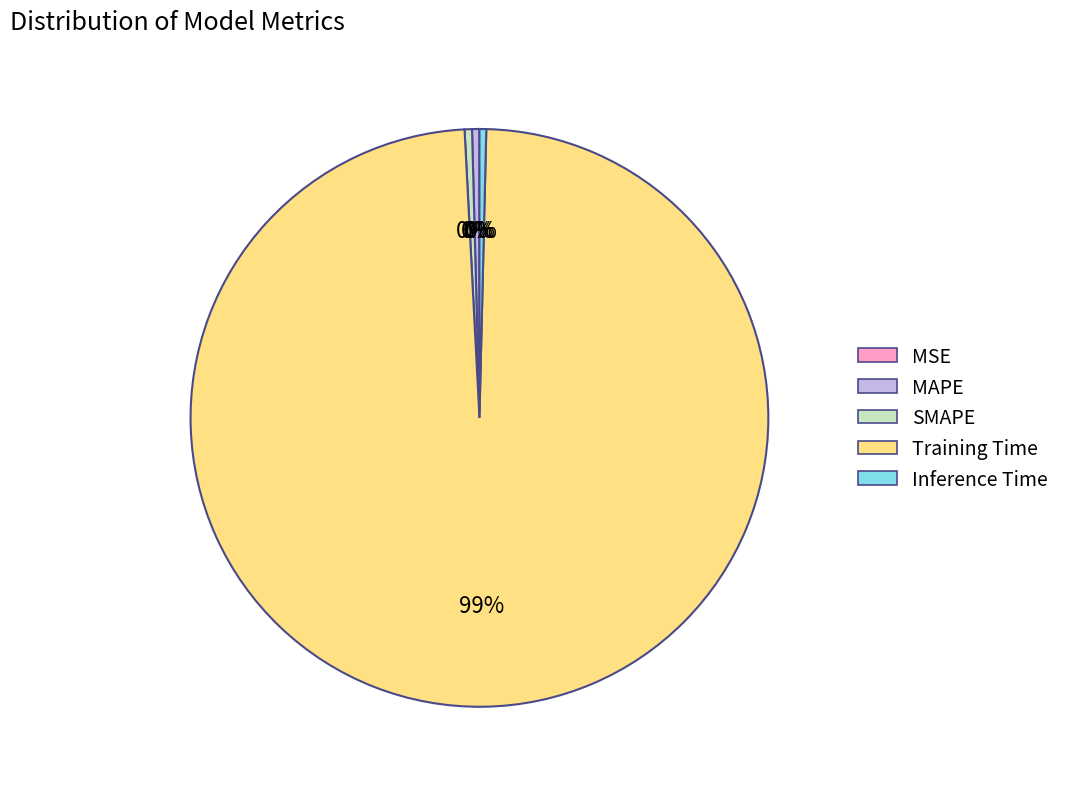

Combined, do Training Time and MAPE account for over 50%?

Yes